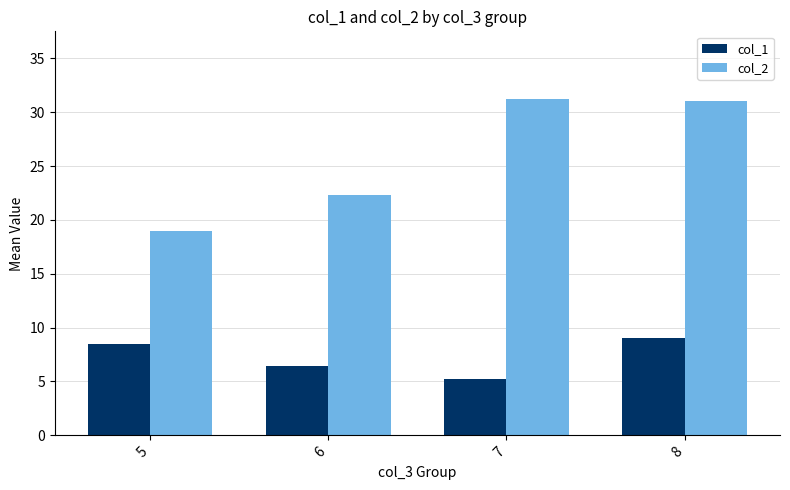

What is the difference between the highest and lowest values at 8?

22.0